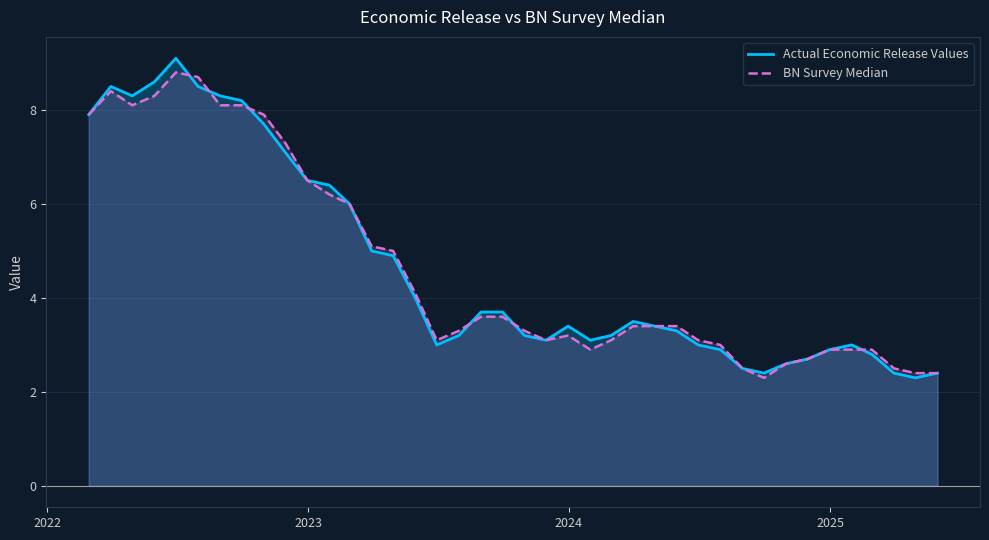

In BN Survey Median, how many points are higher than both neighbors (excluding endpoints)?

3